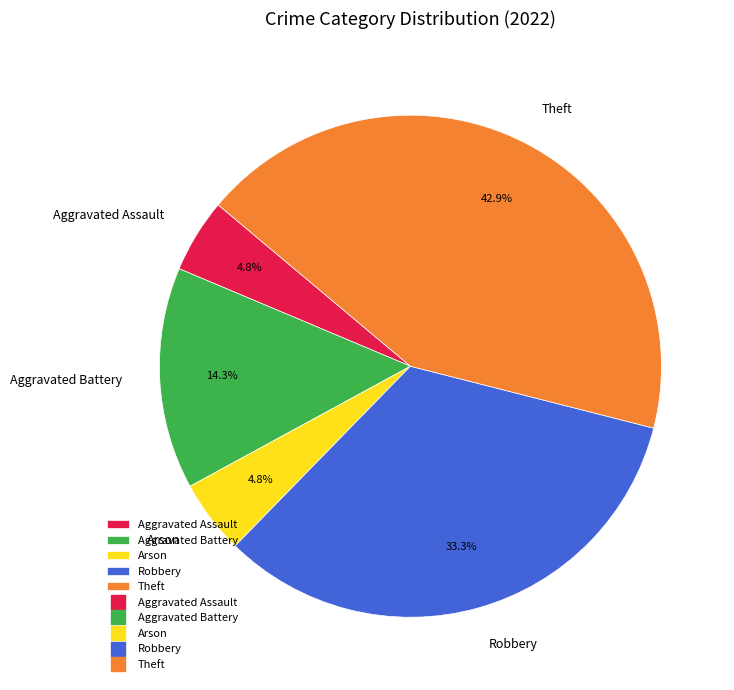

The Theft slice represents 43% of the pie. True or false?

True